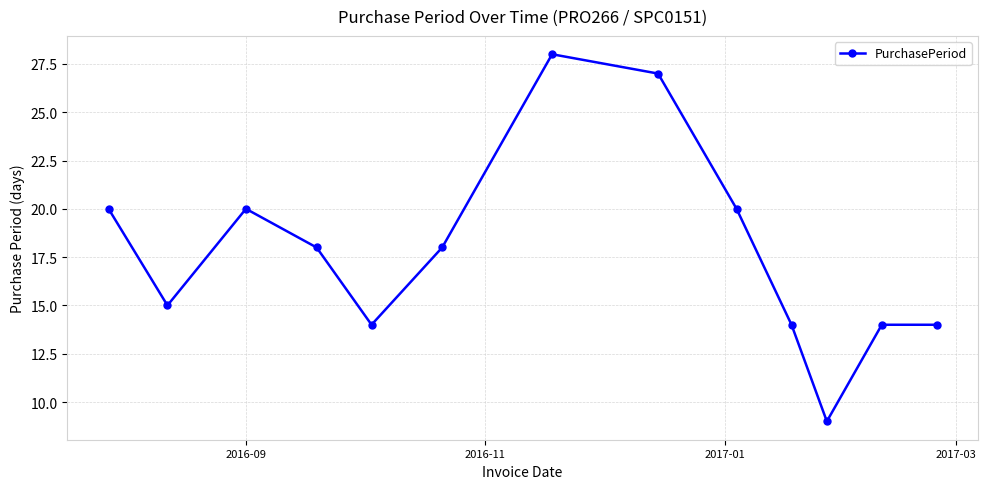

What is the smallest value displayed?

9